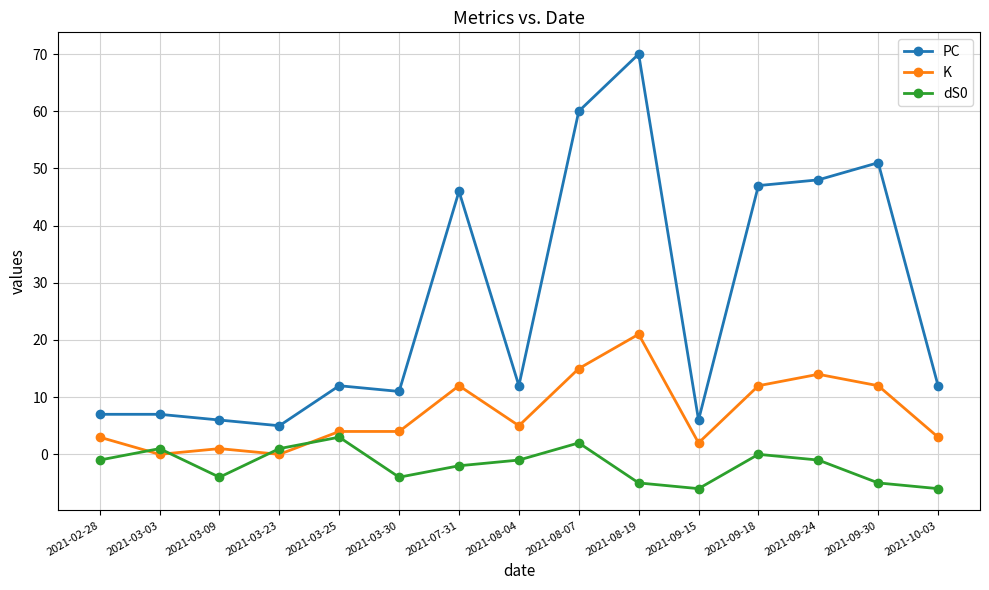

At which category is the sum across all series the highest?

2021-08-19